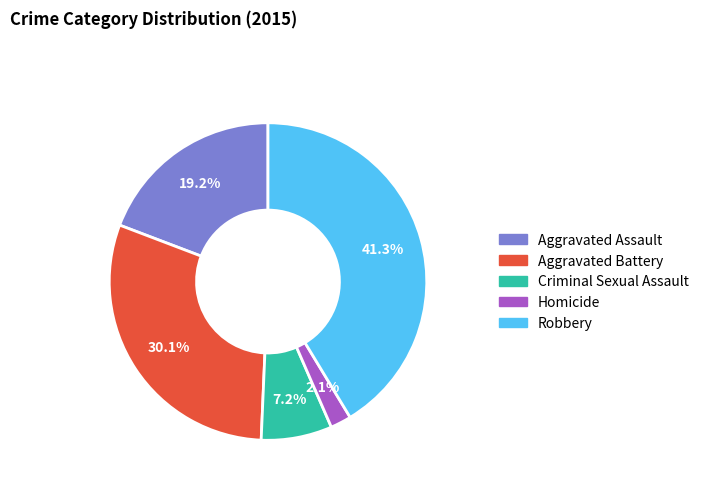

To the nearest percent, what portion does Homicide represent?

2%